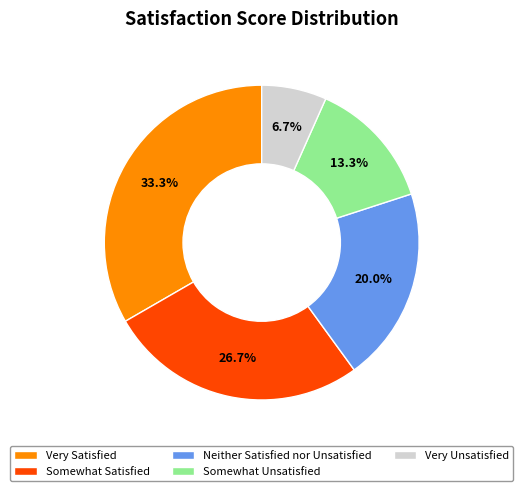

To the nearest percent, what is the average slice percentage?

20%